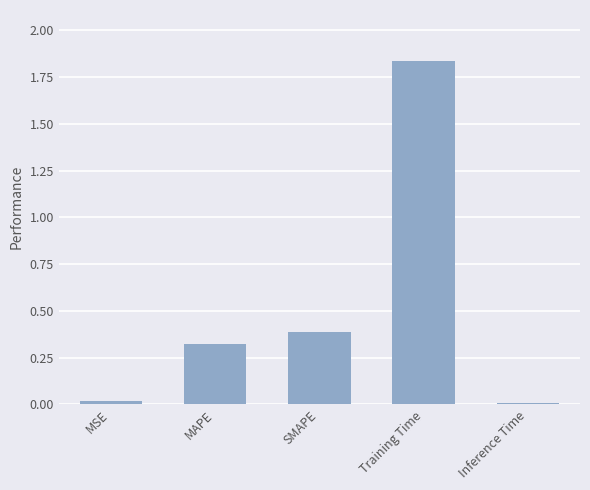

True or false: the data shows 0.2 at SMAPE.

False